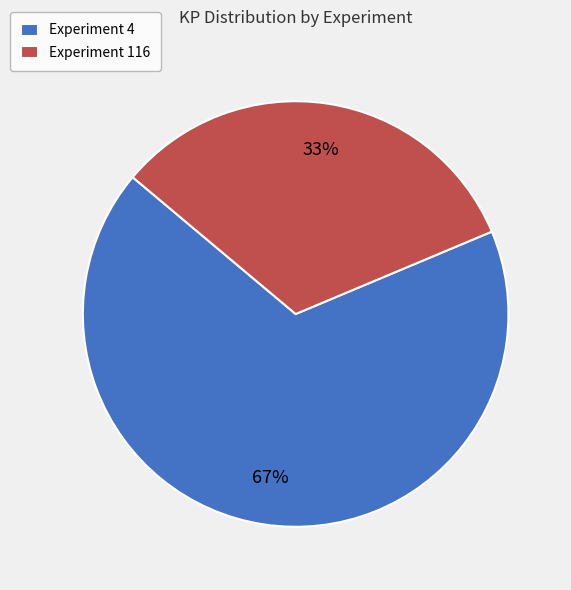

Rank the categories by value from lowest to highest.

Experiment 116, Experiment 4